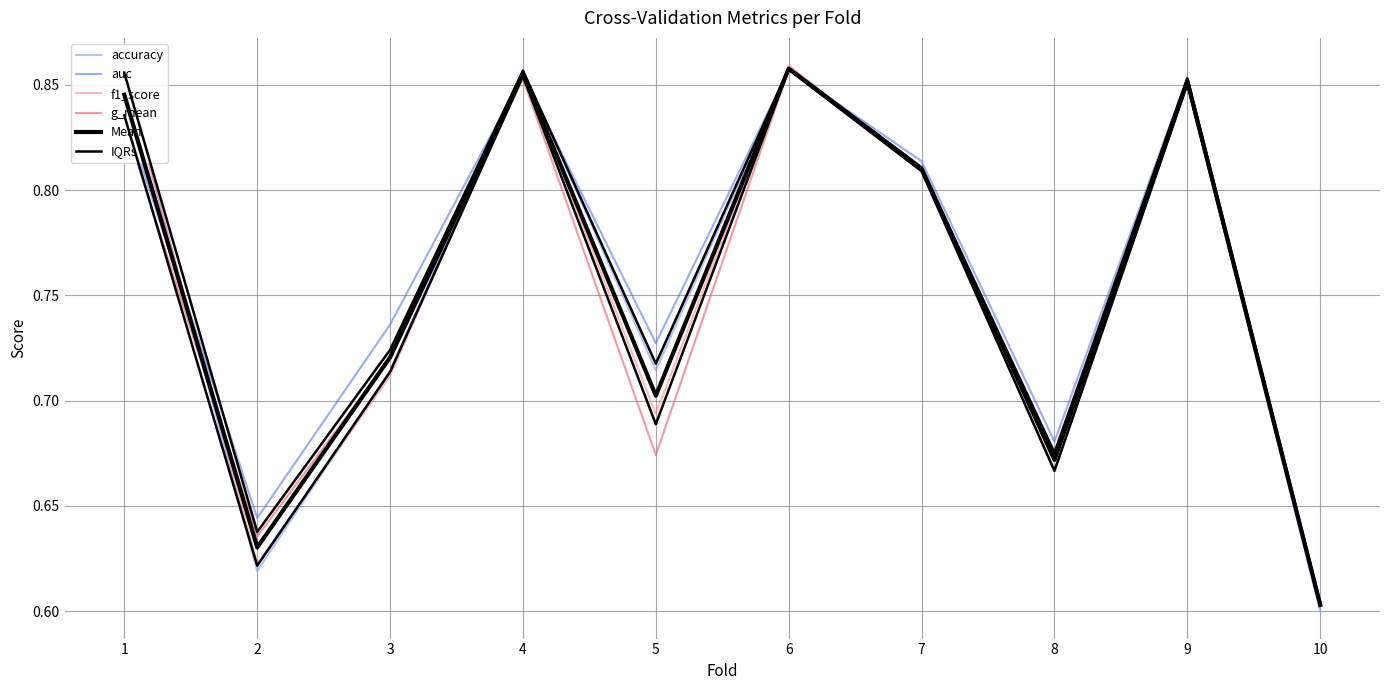

At how many categories does at least one series exceed 0?

10